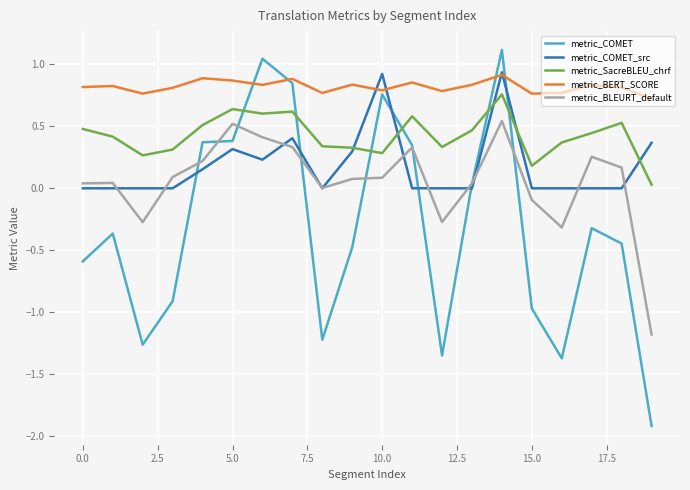

True or false: metric_BERT_SCORE has more than 2 points higher than both neighbors.

True